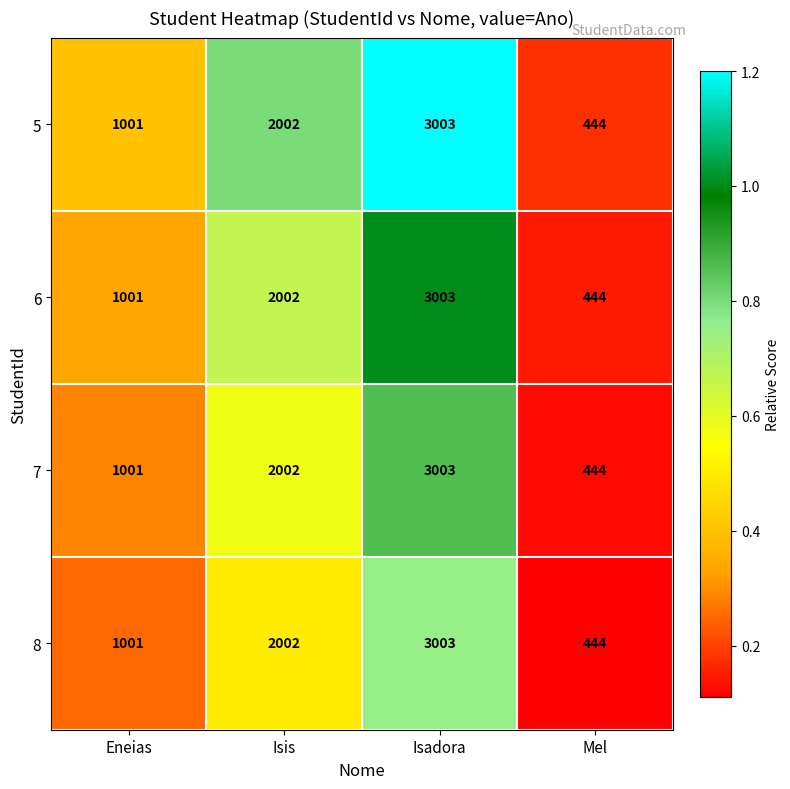

Count the 8 values in the range 1001 to 3003.

3